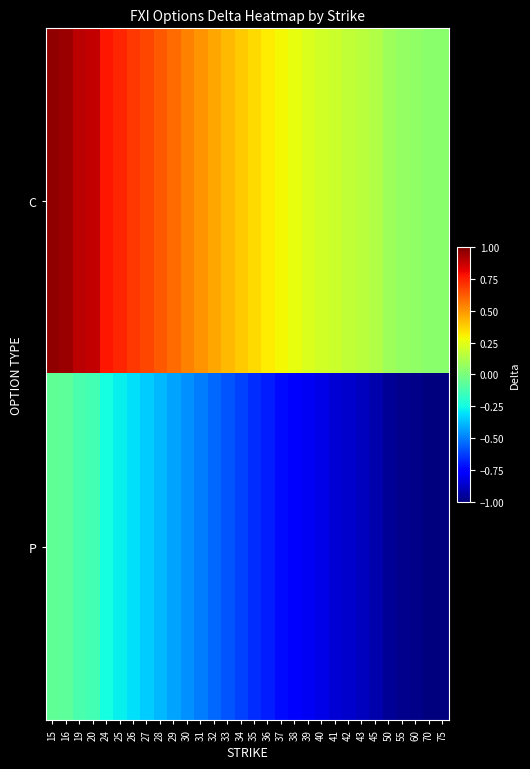

Reading left to right, transcribe all the data shown in this chart.

C: 15=1.0	16=0.9	19=0.9	20=0.9	24=0.8	25=0.7	26=0.7	27=0.7	28=0.6	29=0.6	30=0.5	31=0.5	32=0.5	33=0.4	34=0.4	35=0.4	36=0.3	37=0.3	38=0.3	39=0.2	40=0.2	41=0.2	42=0.2	43=0.2	45=0.1	50=0.1	55=0.1	60=0.0	70=0.0	75=0.0
P: 15=-0.1	16=-0.1	19=-0.1	20=-0.1	24=-0.2	25=-0.3	26=-0.3	27=-0.3	28=-0.4	29=-0.4	30=-0.5	31=-0.5	32=-0.5	33=-0.6	34=-0.6	35=-0.7	36=-0.7	37=-0.7	38=-0.8	39=-0.8	40=-0.8	41=-0.8	42=-0.9	43=-0.9	45=-0.9	50=-1.0	55=-1.0	60=-1.0	70=-1.0	75=-1.0